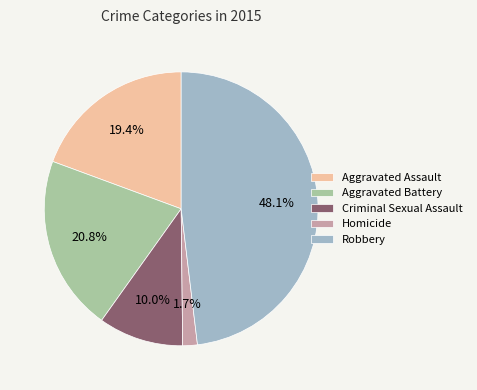

Is Criminal Sexual Assault the majority of the pie?

No